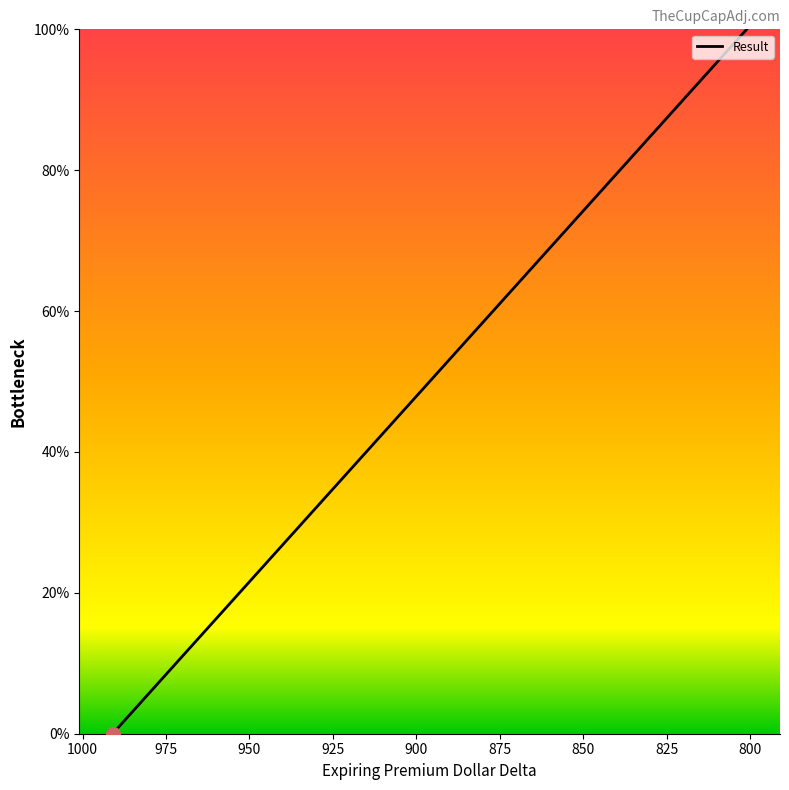

The value at 981 is 5.3. True or false?

True